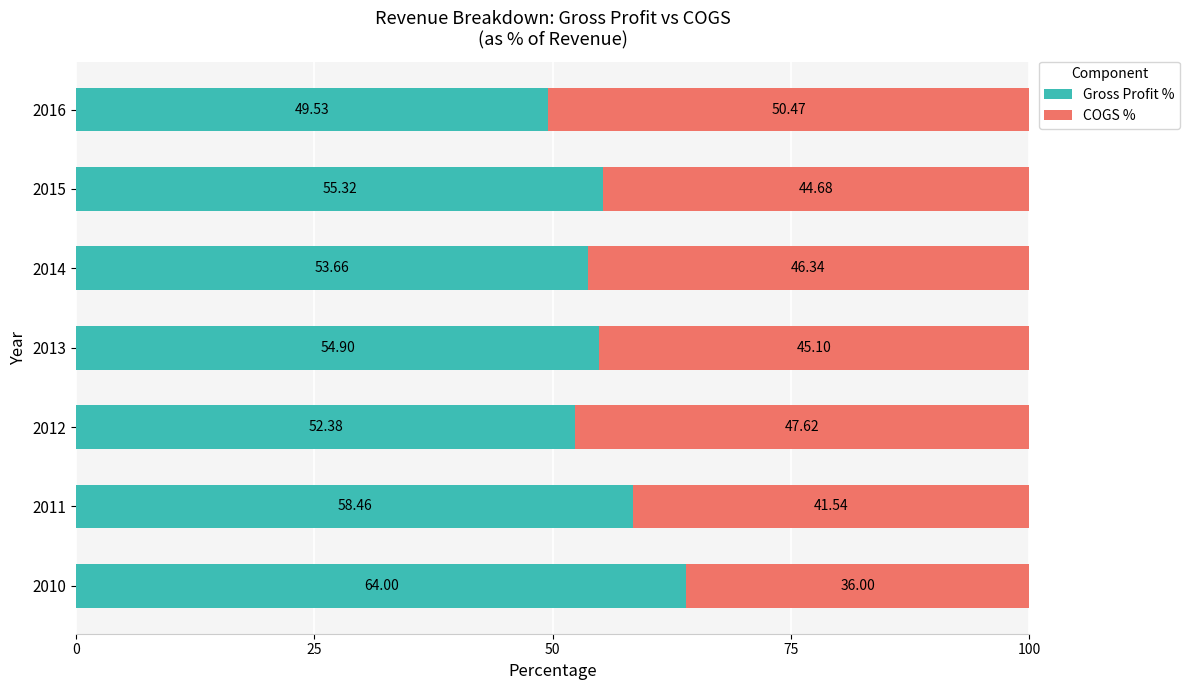

What is the average value of the Gross Profit % series?

55.5